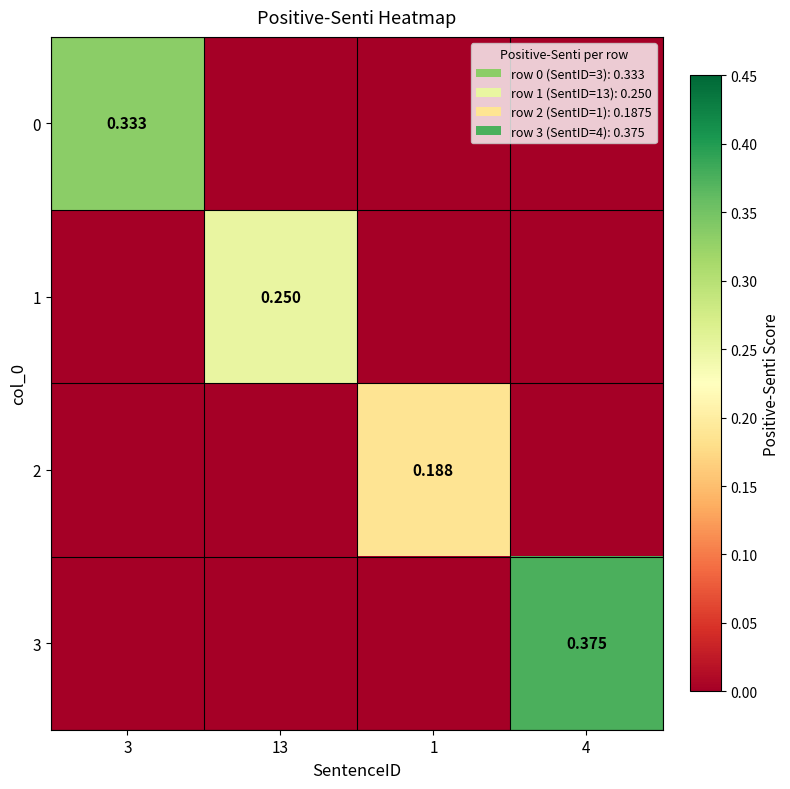

The value of 3 at 3 is 0.1. True or false?

False